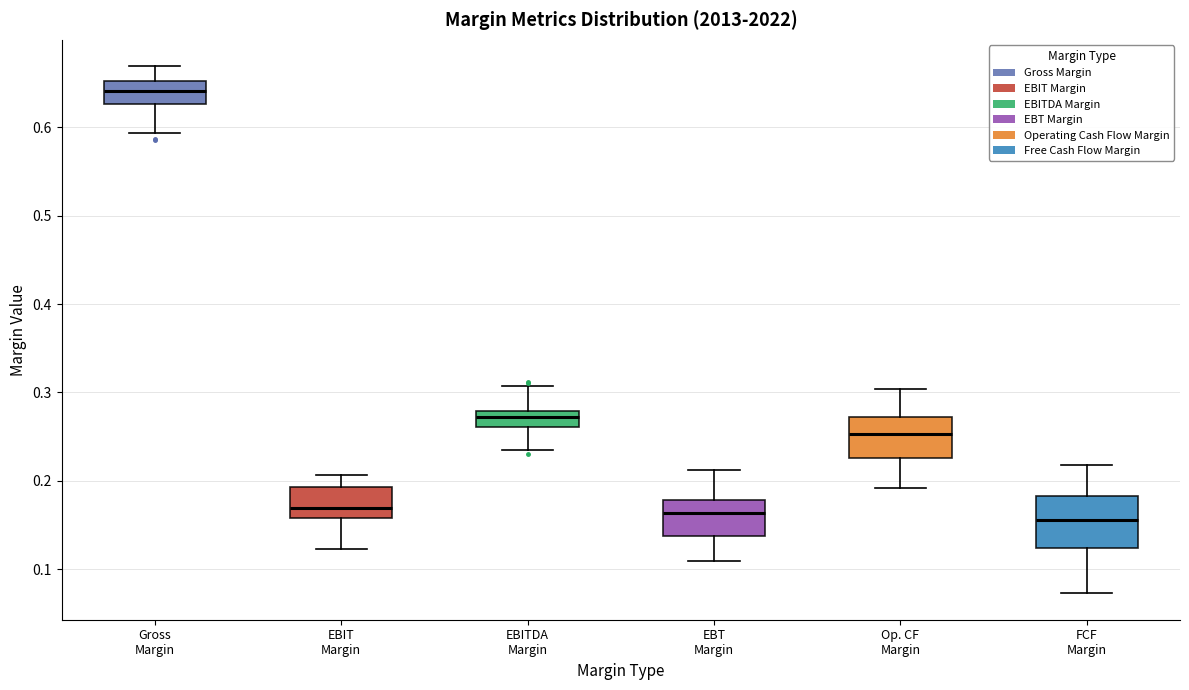

Reading left to right, read every box against the y-axis: the position of its median line, the range the box covers, and the ends of its whiskers. The values are not printed on the chart, so give them approximately, as read against the axis.

Gross Margin: median 0.64, box 0.63 to 0.65, whiskers 0.59 to 0.67
EBIT Margin: median 0.17, box 0.16 to 0.19, whiskers 0.12 to 0.21
EBITDA Margin: median 0.27, box 0.26 to 0.28, whiskers 0.23 to 0.31
EBT Margin: median 0.16, box 0.14 to 0.18, whiskers 0.11 to 0.21
Op. CF Margin: median 0.25, box 0.23 to 0.27, whiskers 0.19 to 0.30
FCF Margin: median 0.16, box 0.12 to 0.18, whiskers 0.07 to 0.22